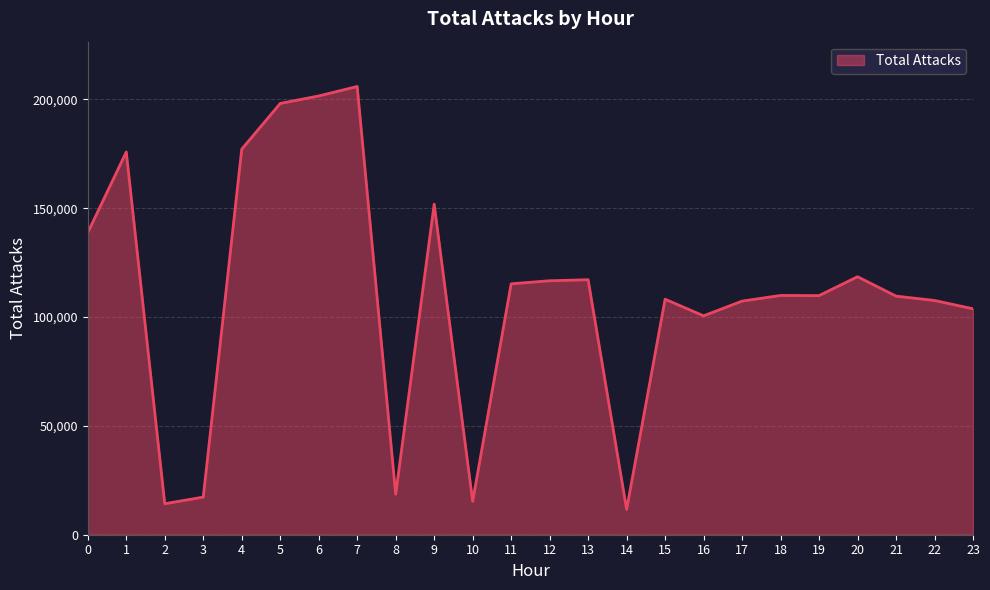

True or false: the data has more than 1 interior local peaks.

True